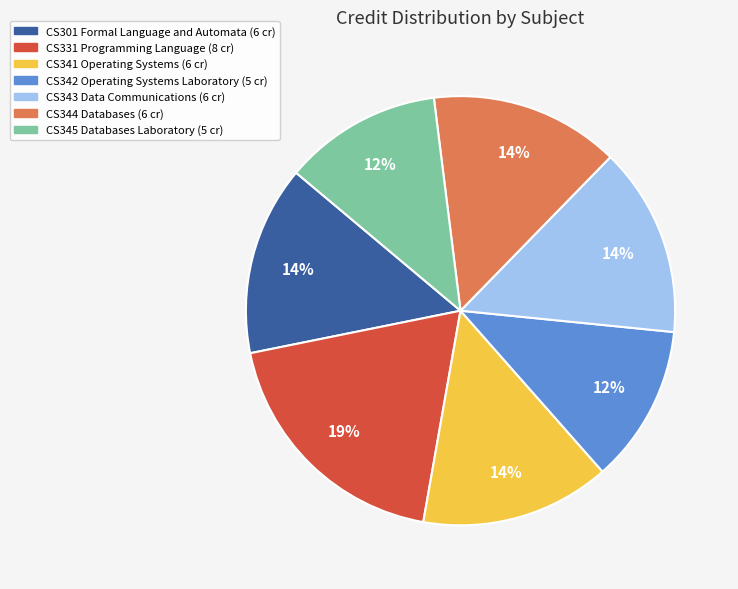

Which category has the biggest portion of the pie?

CS331 Programming Language